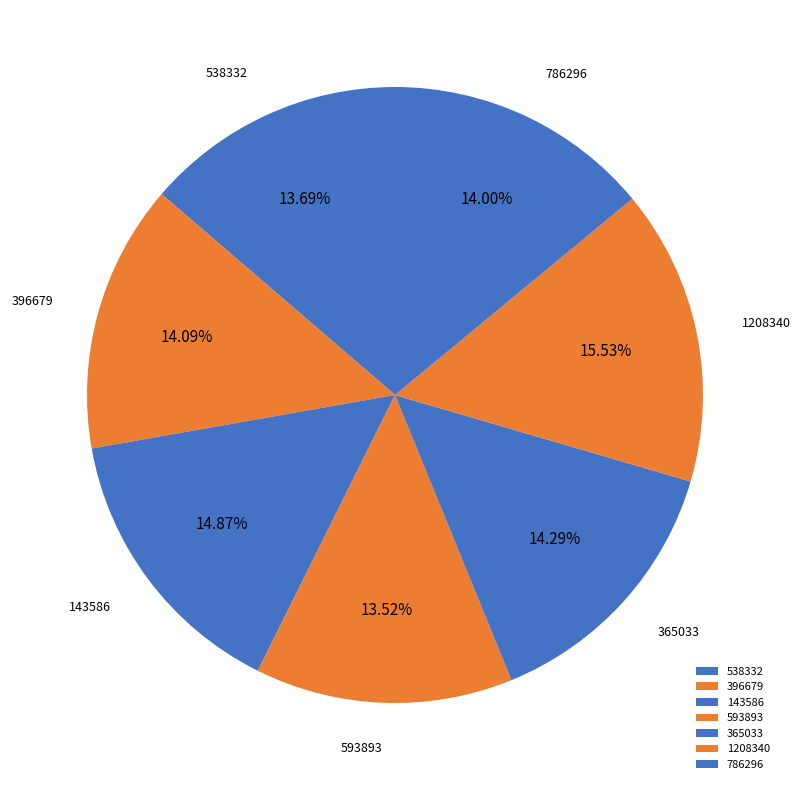

What portion of the pie excludes 593893?

86.5%